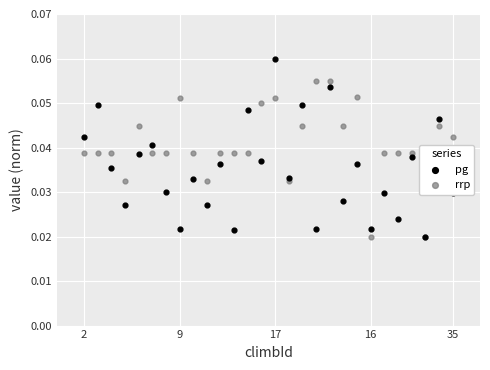

Which series has the largest total across all categories?

rrp